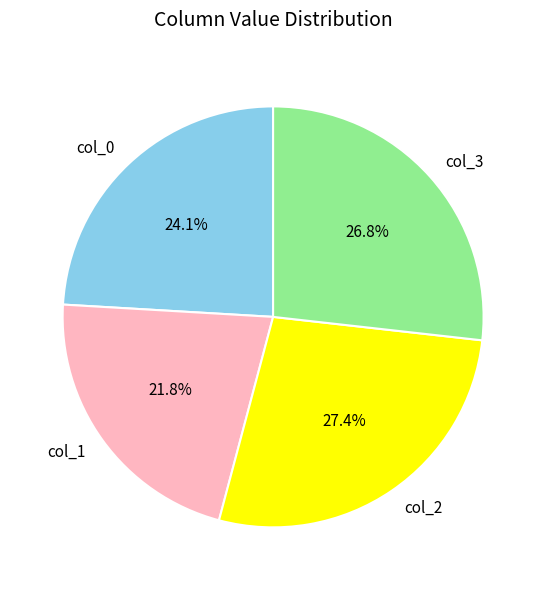

Is there a majority slice in this chart?

No